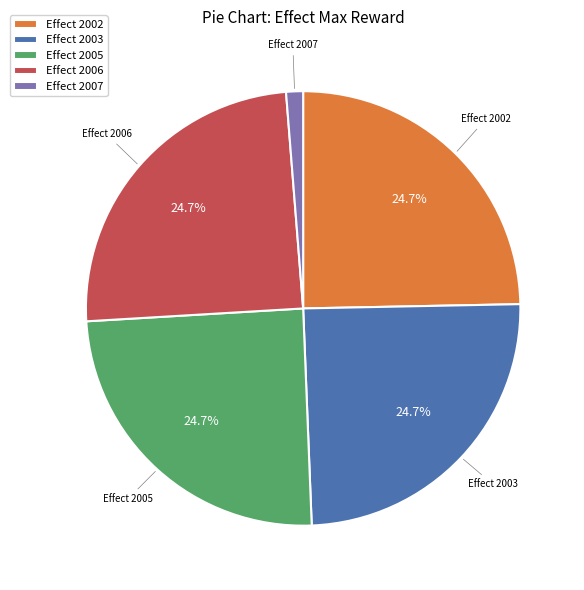

Which category has the smallest portion of the pie?

Effect 2007